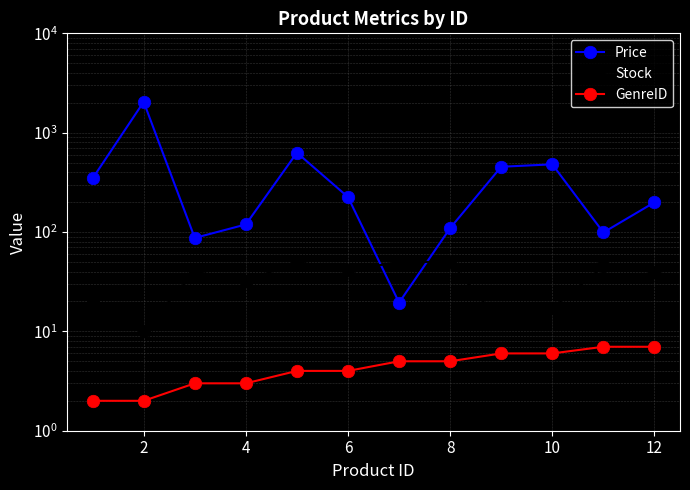

What is the highest value of the Price series?

2042.8